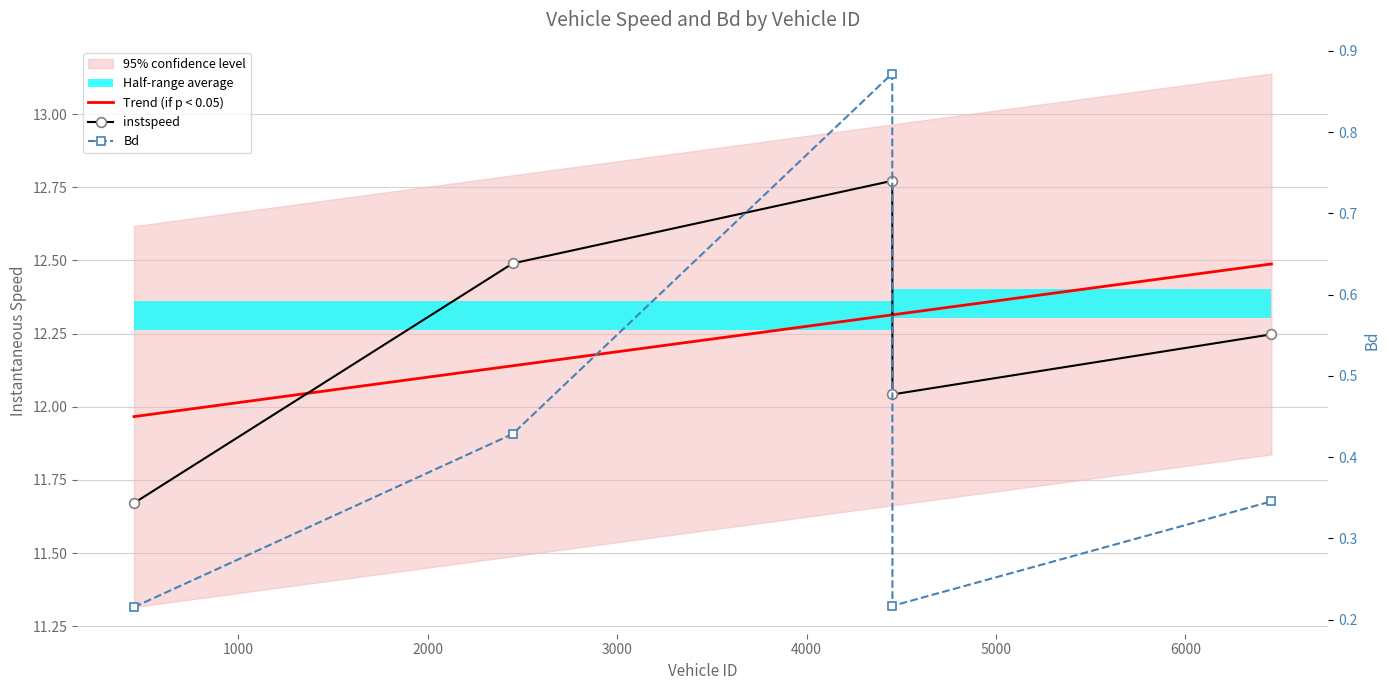

True or false: instspeed and Trend (if p < 0.05) intersect in this chart.

True